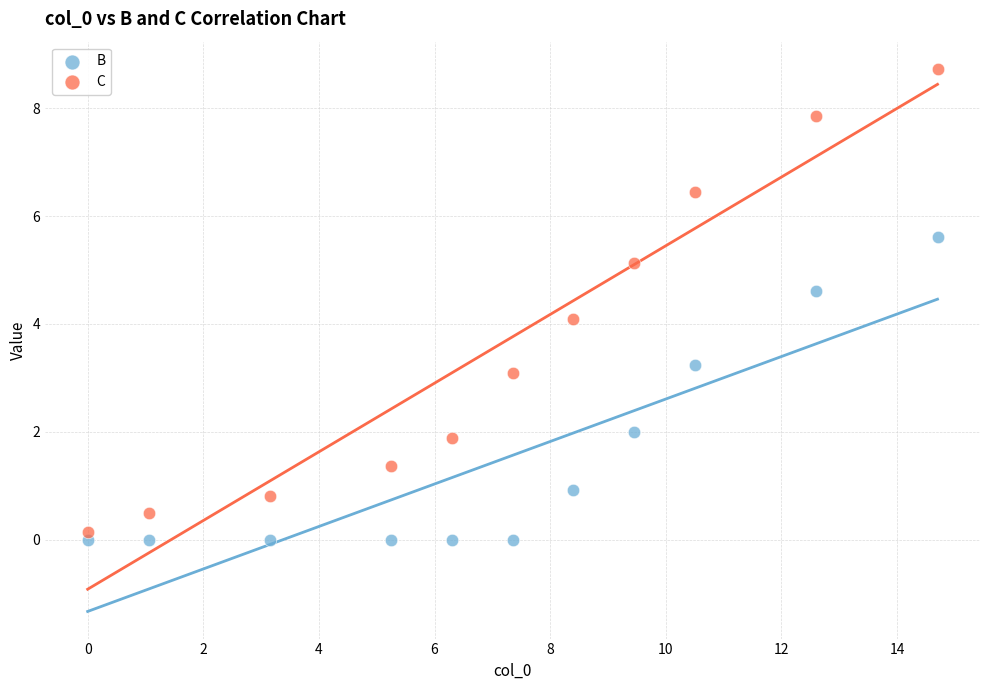

What are all the series names shown in the legend?

B, C